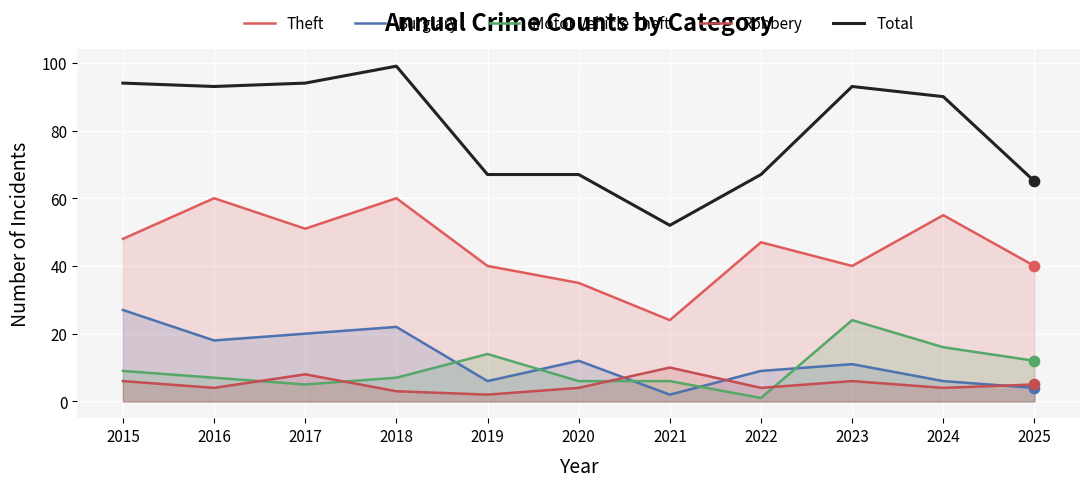

What are all the series names shown in the legend?

Theft, Burglary, Motor Vehicle Theft, Robbery, Total